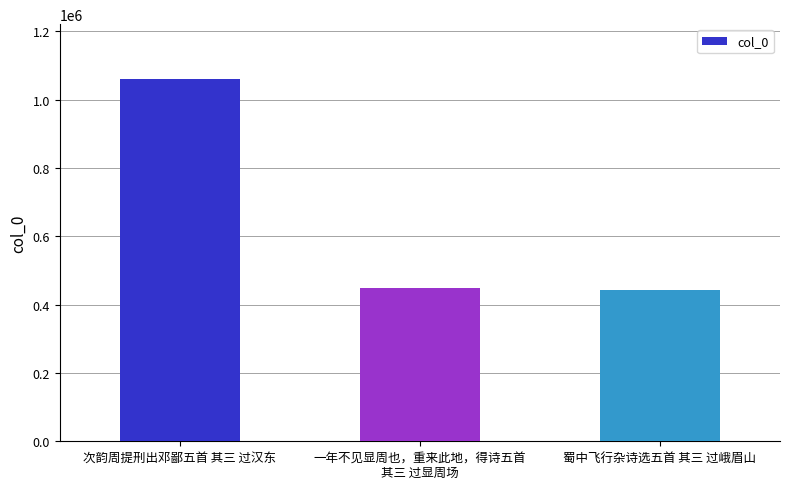

At which label is the value closest to 752313?

一年不见显周也，重来此地，得诗五首
其三 过显周场